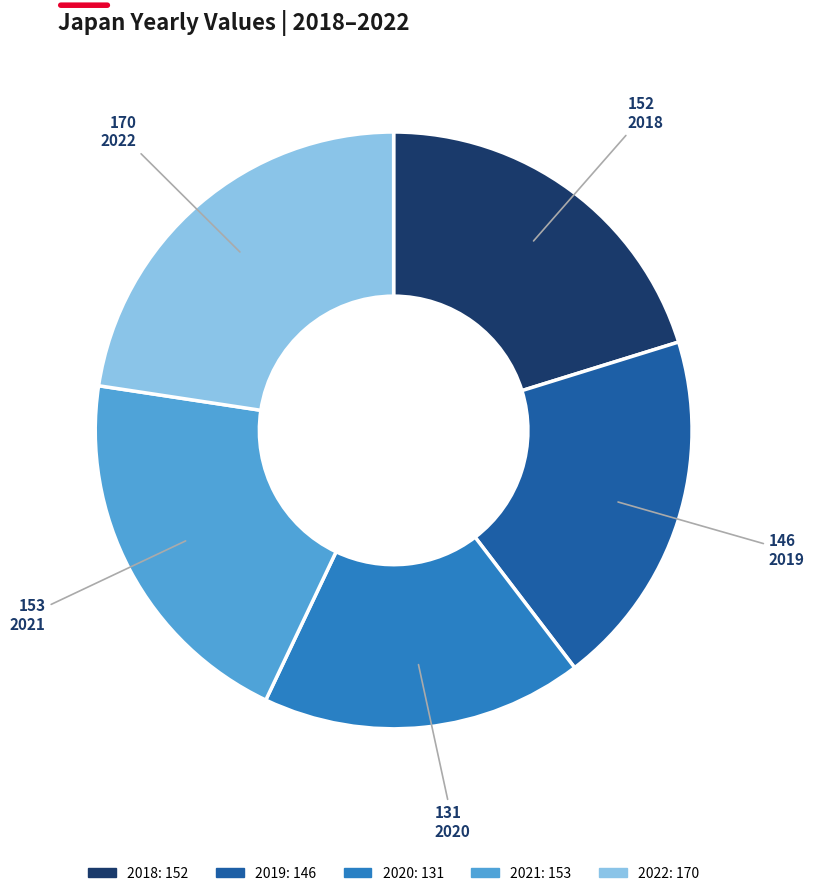

Combined, do 2019 and 2020 account for over 50%?

No